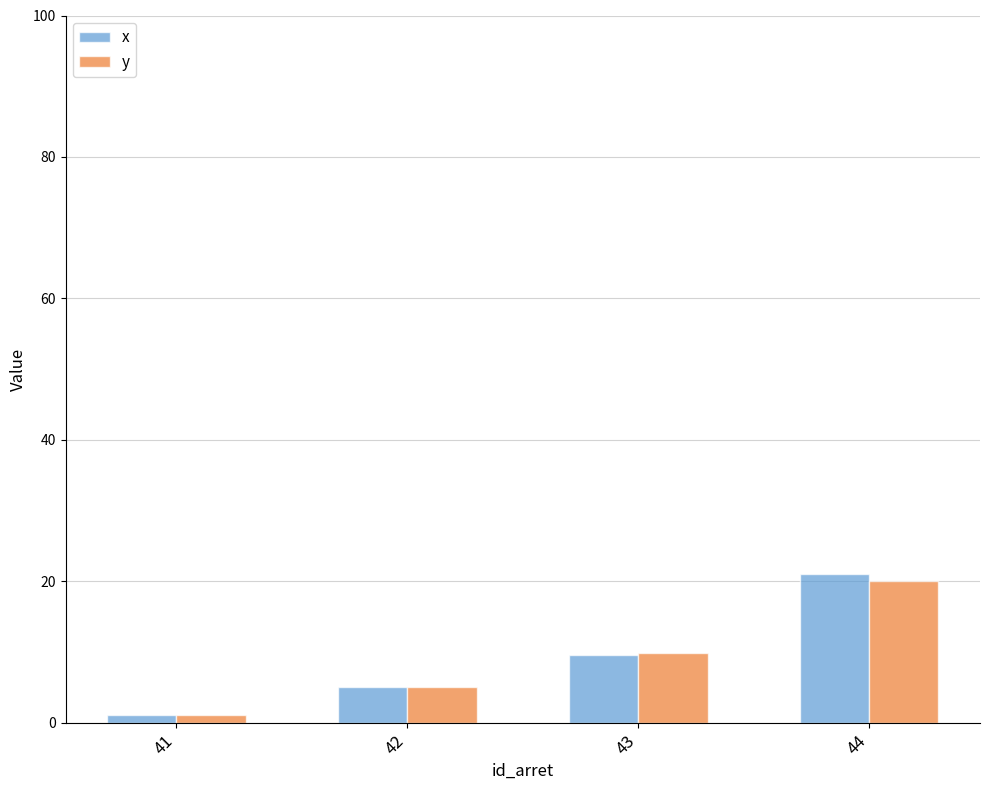

Reading right to left, extract all data points from this chart.

x: 21.0	9.6	5.0	1.0
y: 20.0	9.8	5.0	1.0